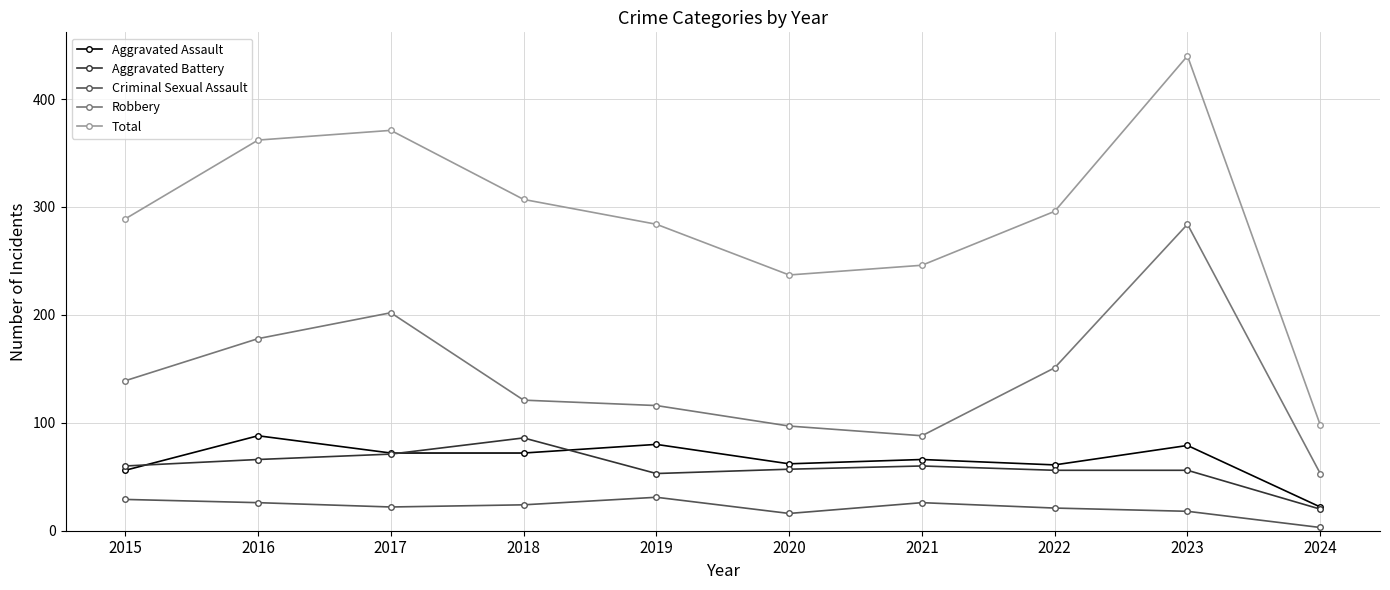

The value of Robbery at 2022 is 262. True or false?

False